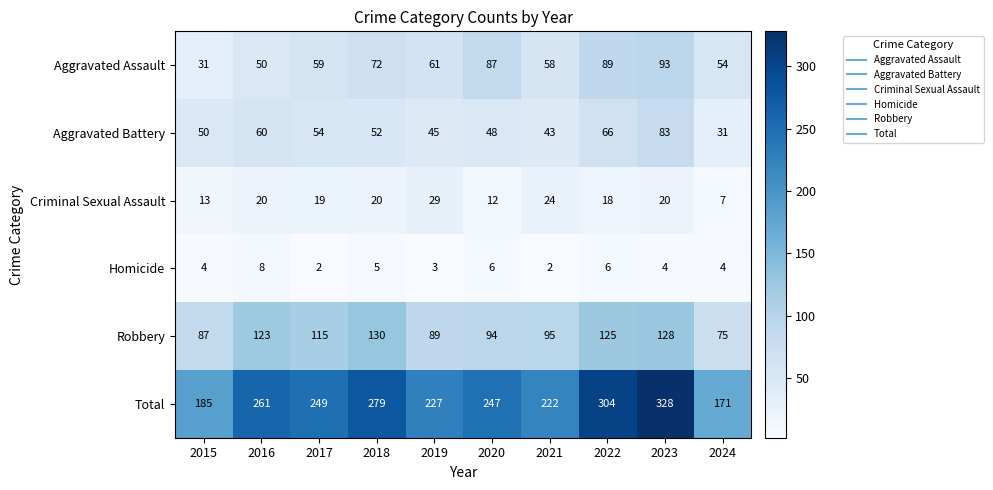

True or false: Robbery has a value of 95 at 2021.

True